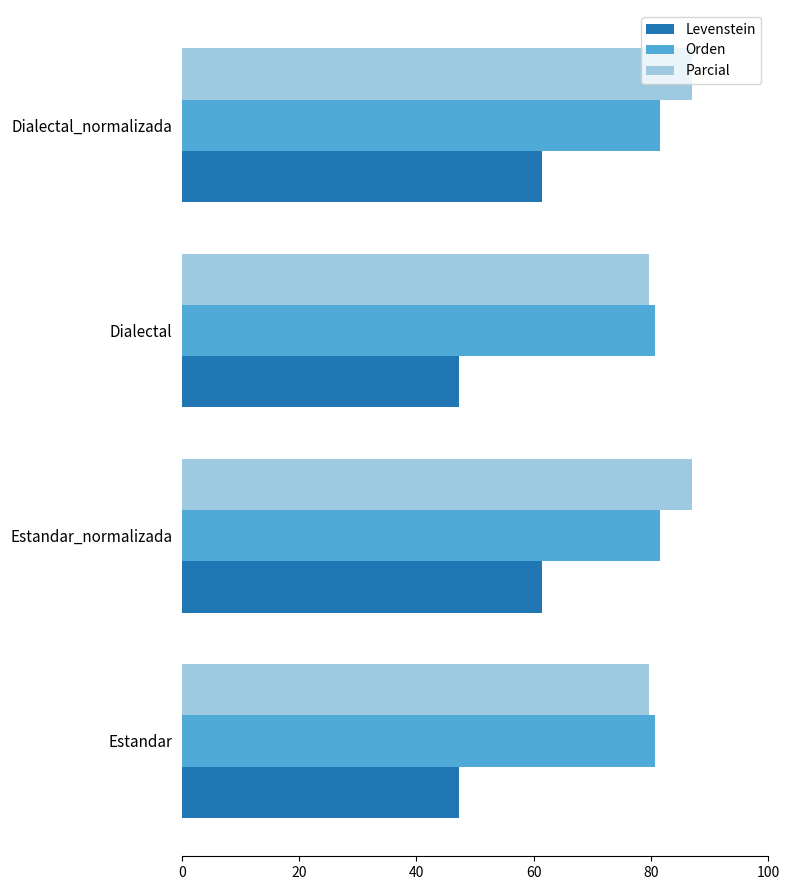

What is the difference between the maximum and minimum values in the Parcial series?

7.5